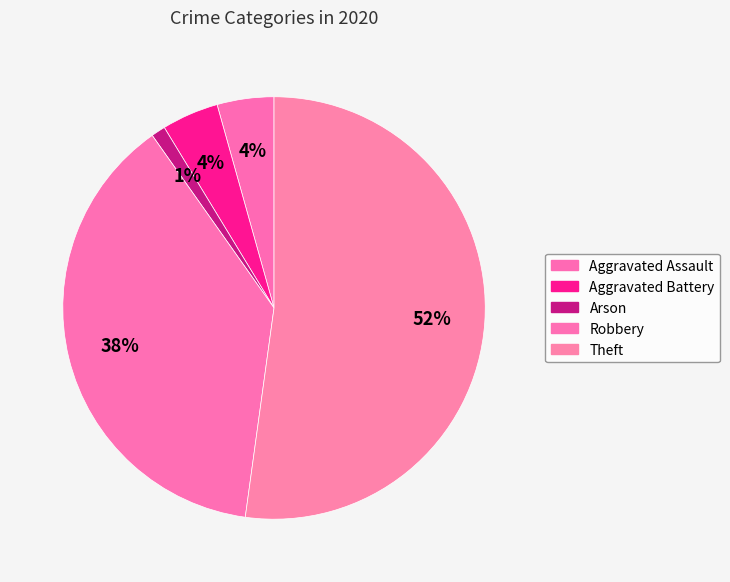

How many slices are in this pie chart?

5